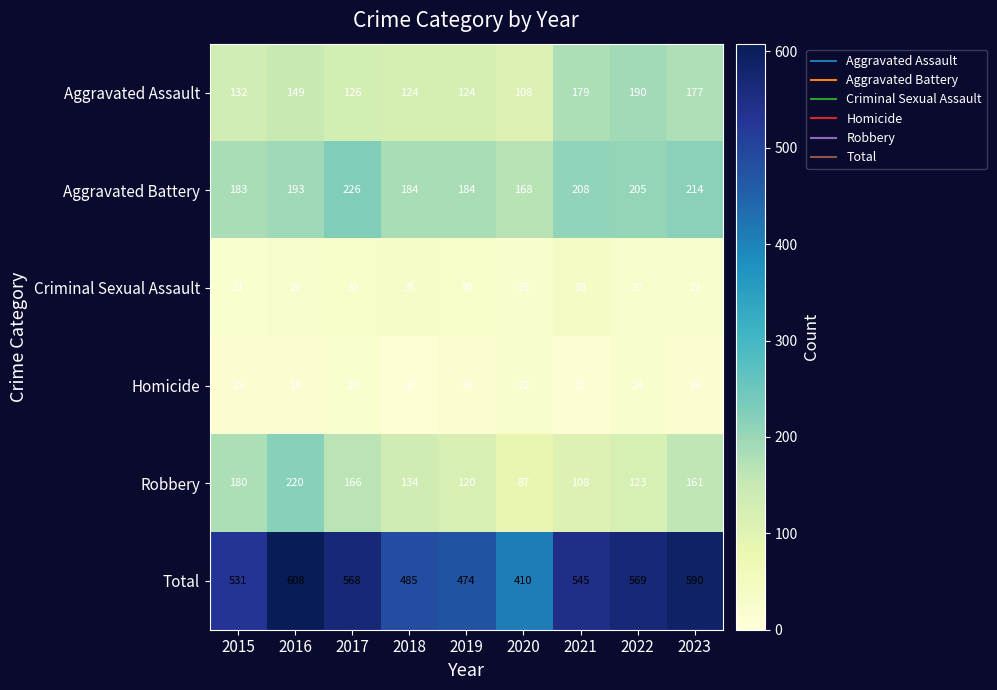

What is the difference between the maximum and minimum values in the Total series?

198